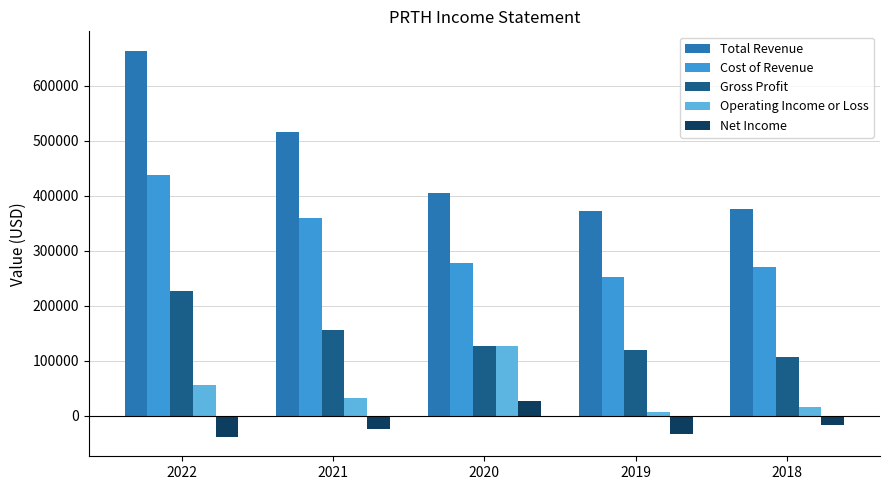

Rank the series at 2021 from highest to lowest value.

Total Revenue, Cost of Revenue, Gross Profit, Operating Income or Loss, Net Income